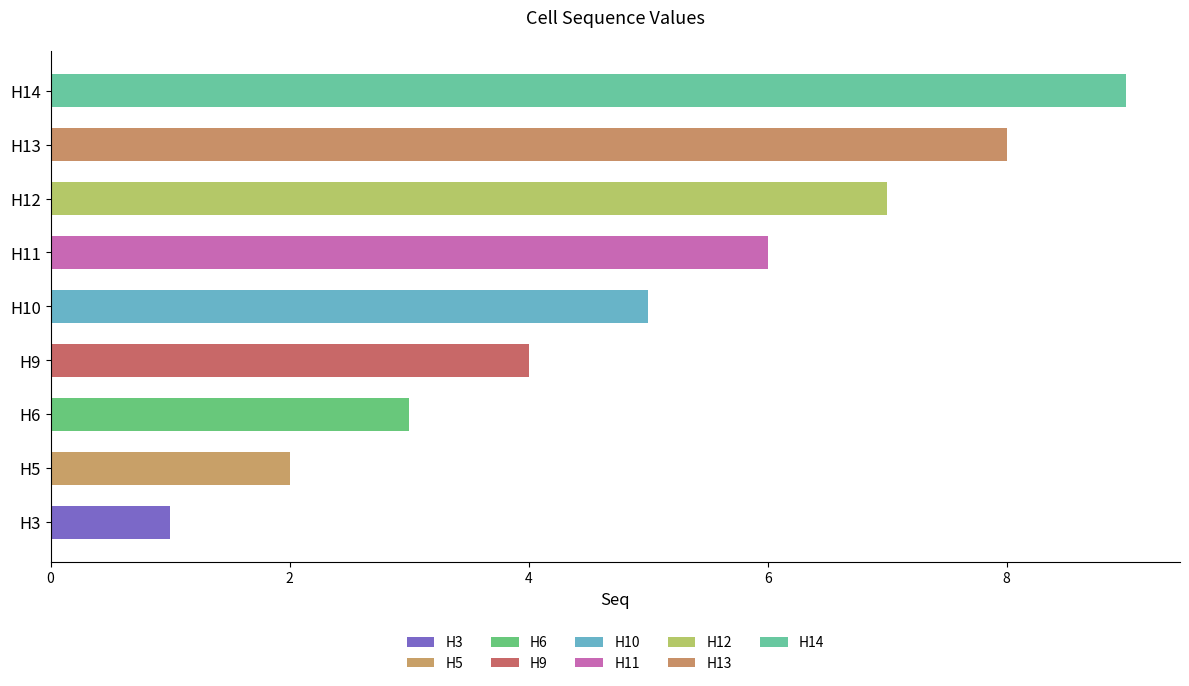

Reading right to left, transcribe all the data shown in this chart.

9	8	7	6	5	4	3	2	1